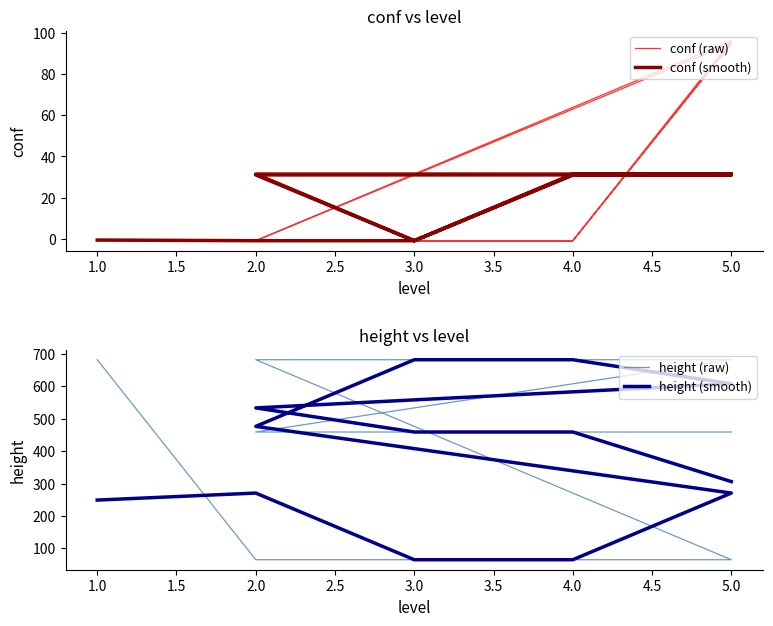

Which has a higher value, 5.0 or 3.0?

5.0